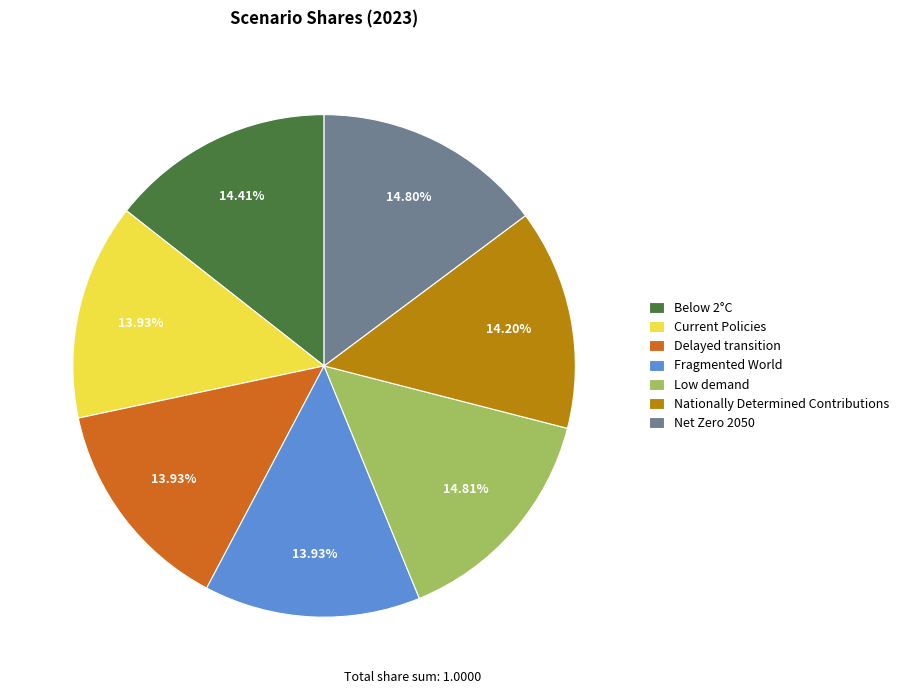

How many slices are in this pie chart?

7